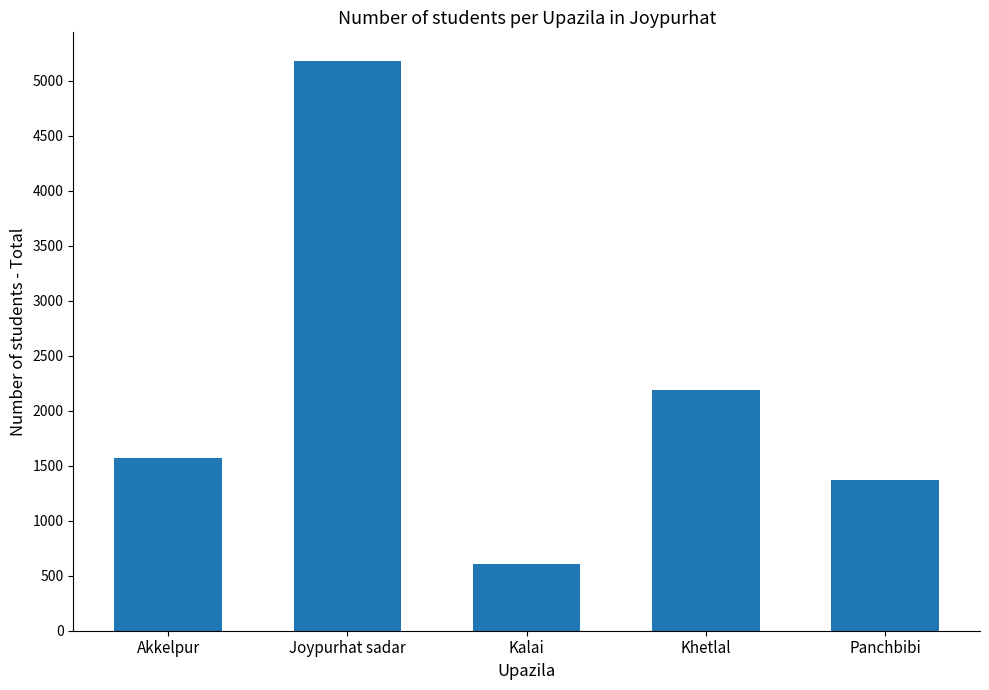

True or false: the data shows 414 at Kalai.

False